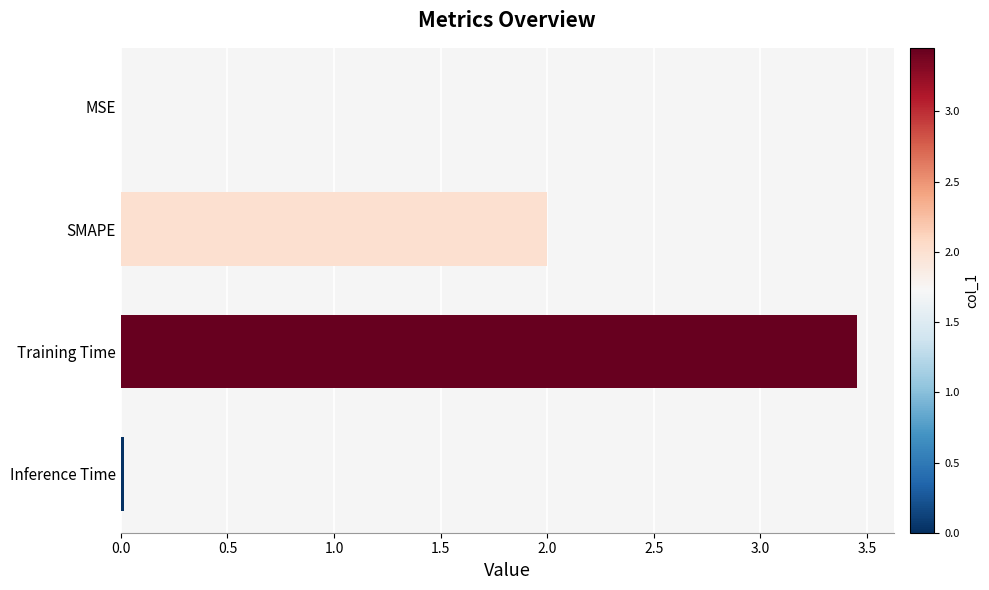

What is the sum of all values?

5.5